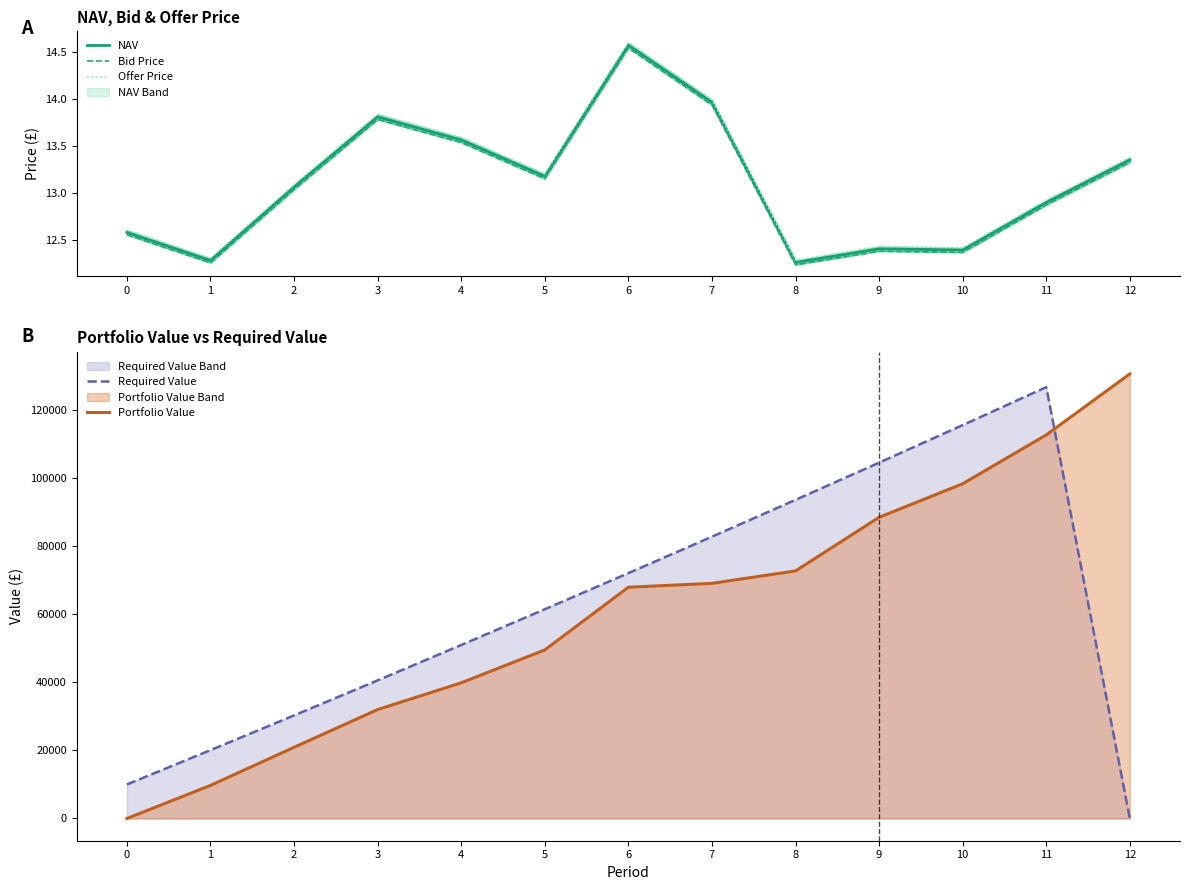

At which category does Required Value reach its first local peak?

11